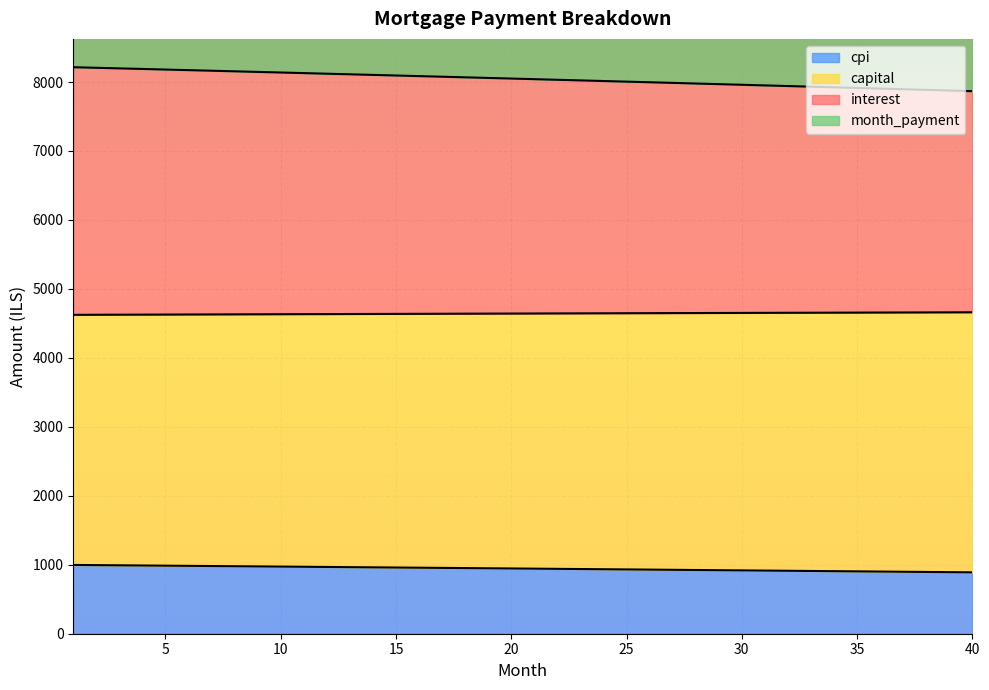

What is the highest value of the cpi series?

997.4